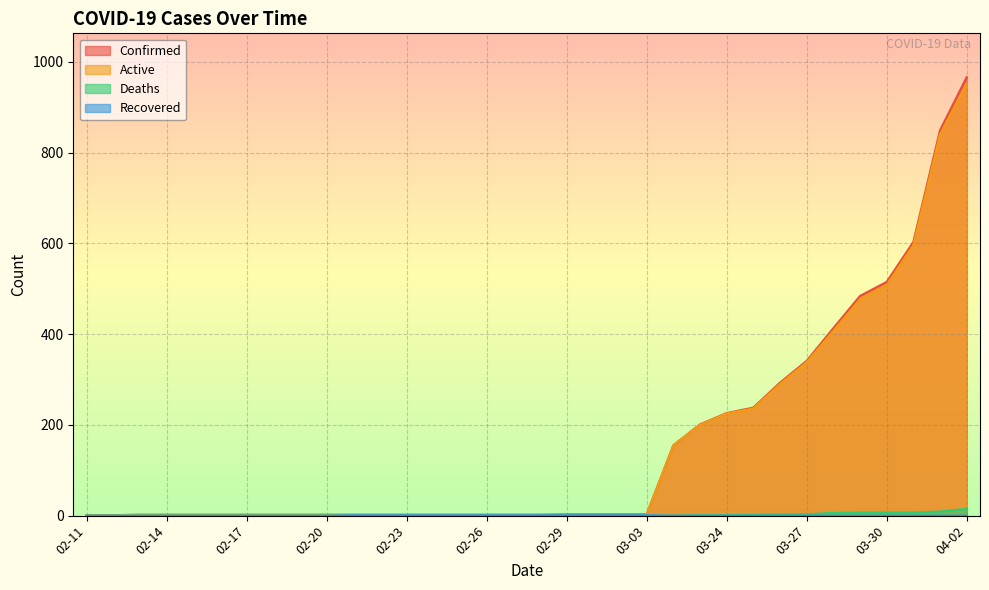

At which category is the sum across all series the highest?

04-02